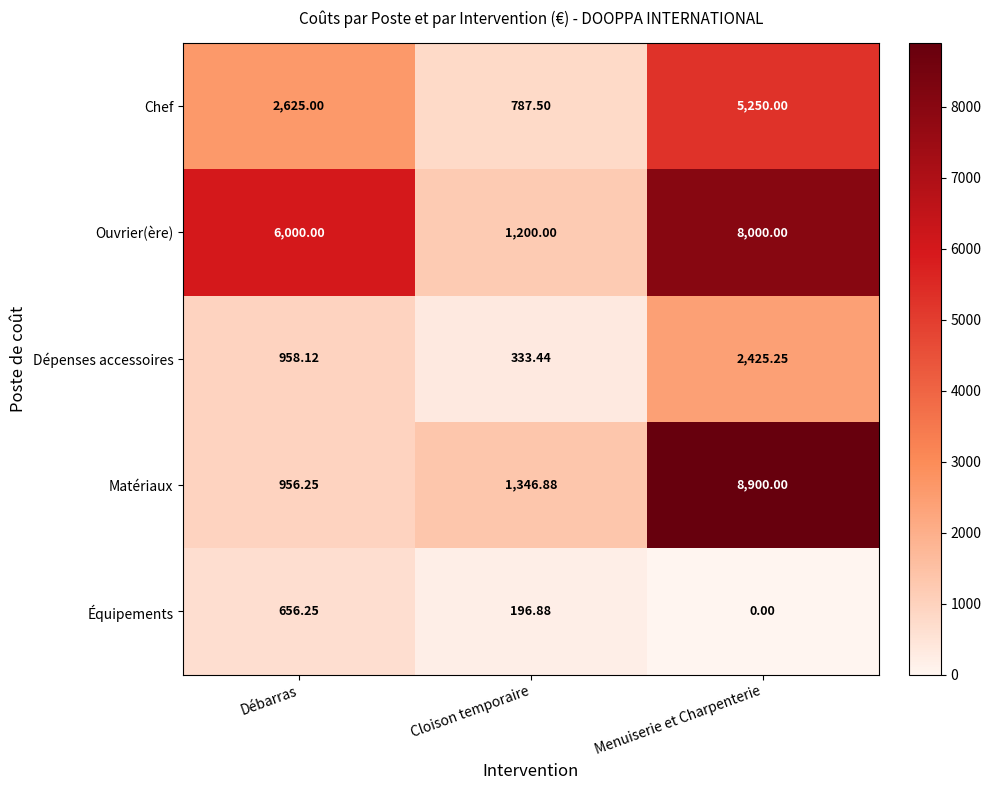

Which series has the largest range (max minus min)?

Matériaux